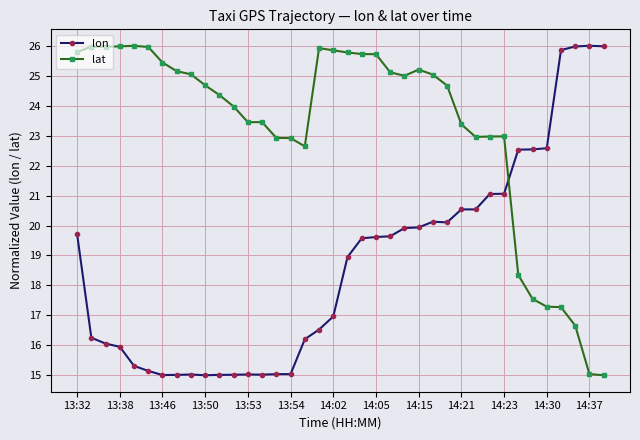

Which series has the largest total across all categories?

lat